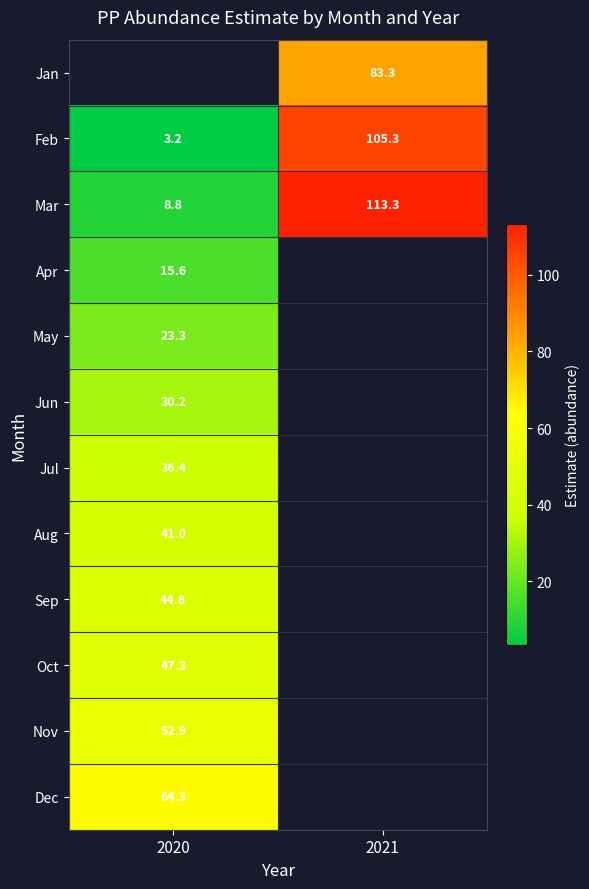

What is the greatest value displayed?

113.3